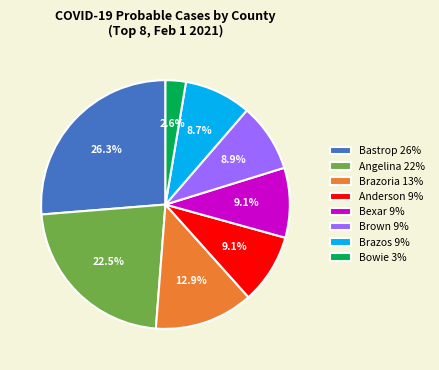

Approximately how many times larger is the value at Angelina 22% compared to Brazos 9%?

2.6